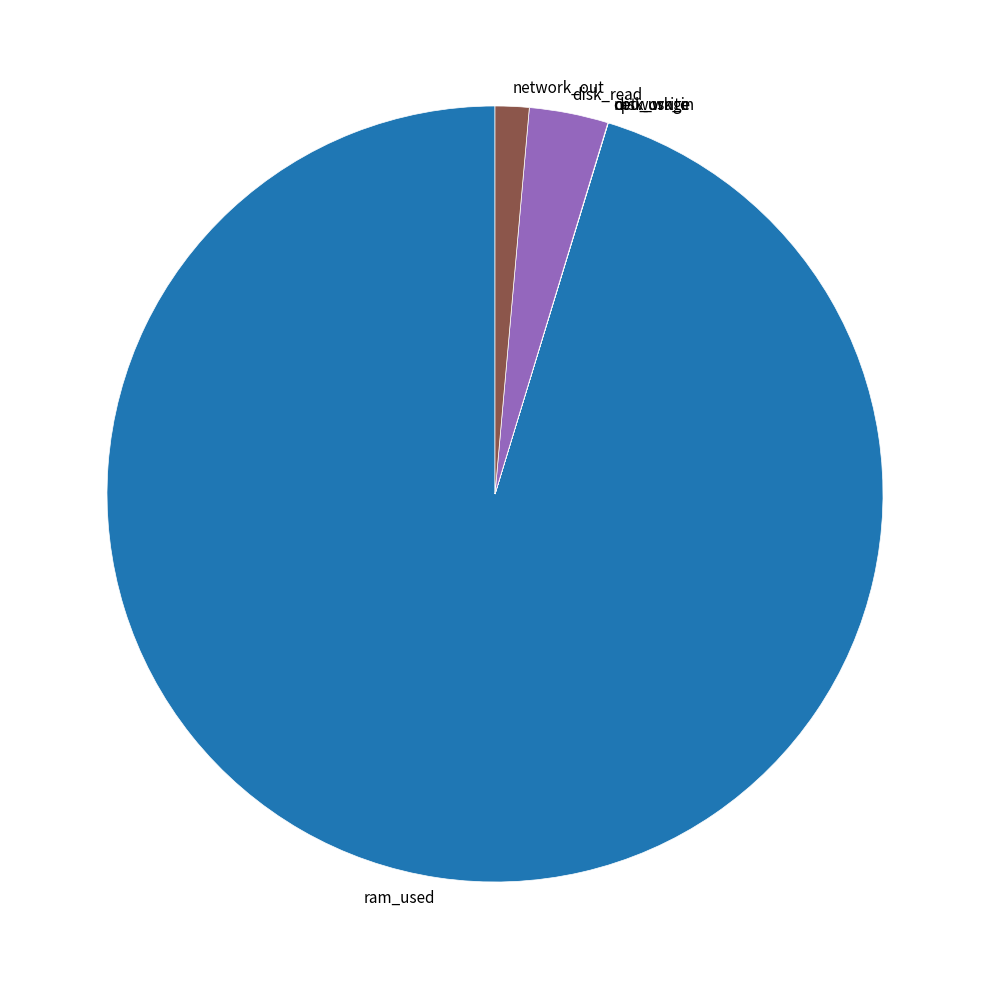

The disk_read slice represents 3% of the pie. True or false?

True